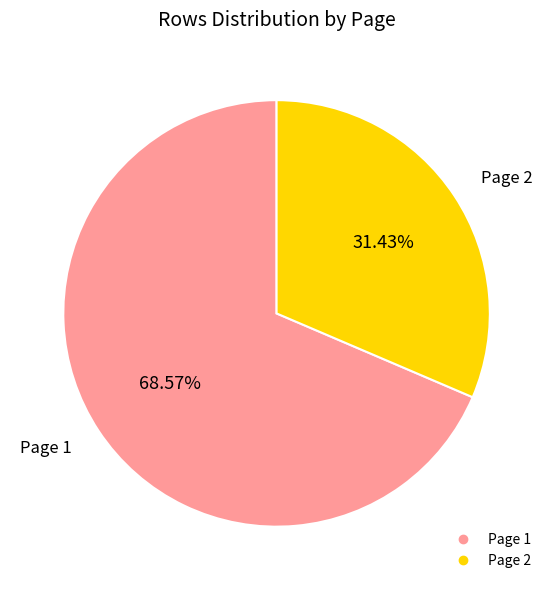

To the nearest percent, what portion does Page 1 represent?

69%